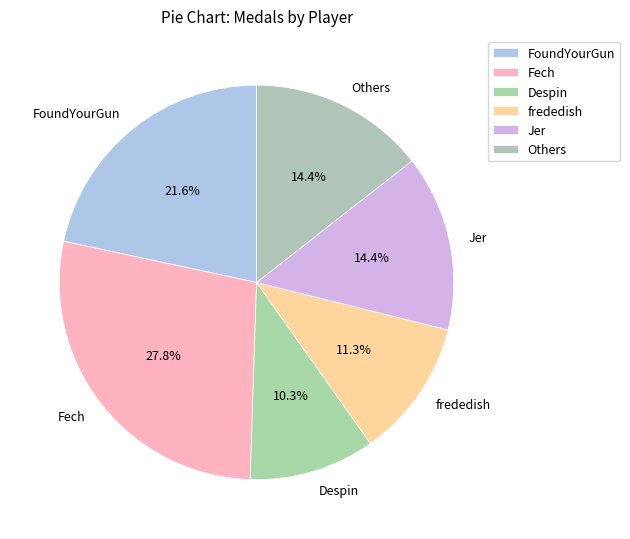

Which slice is the largest?

Fech